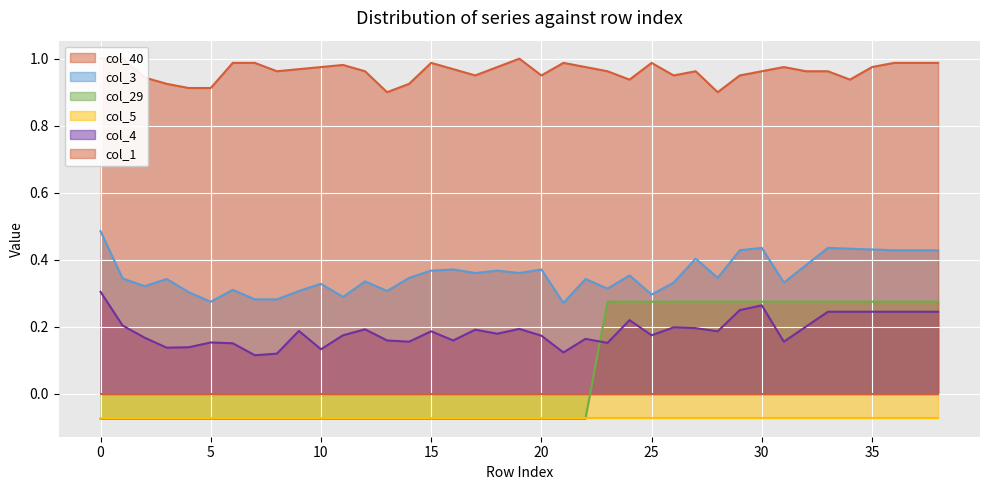

What is the sum of the col_1 values at 27 and 31?

1.9